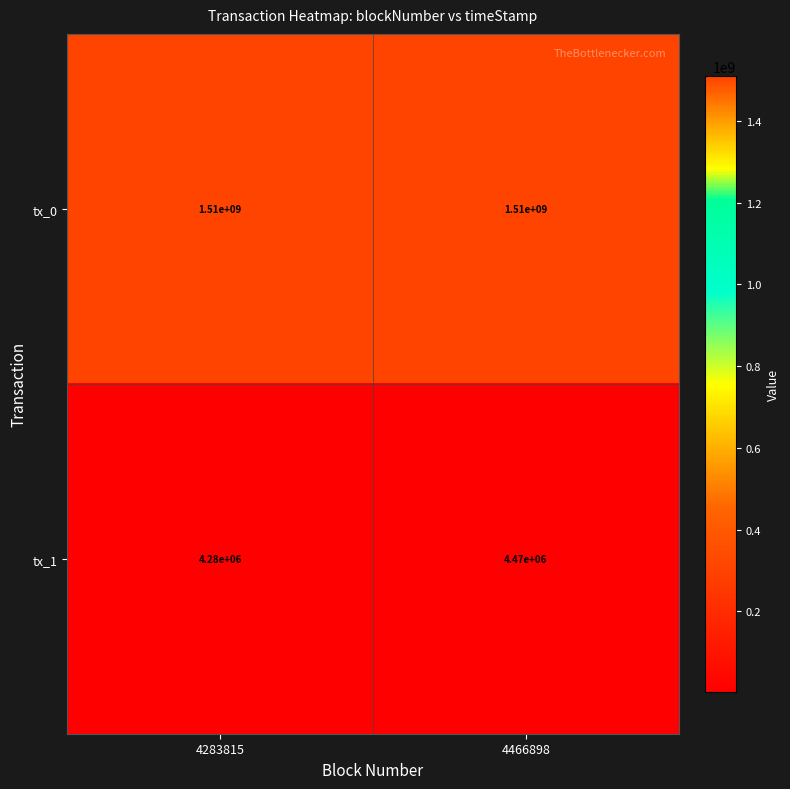

What is the approximate value of tx_1 at 4283815, to the nearest 50?

4280000